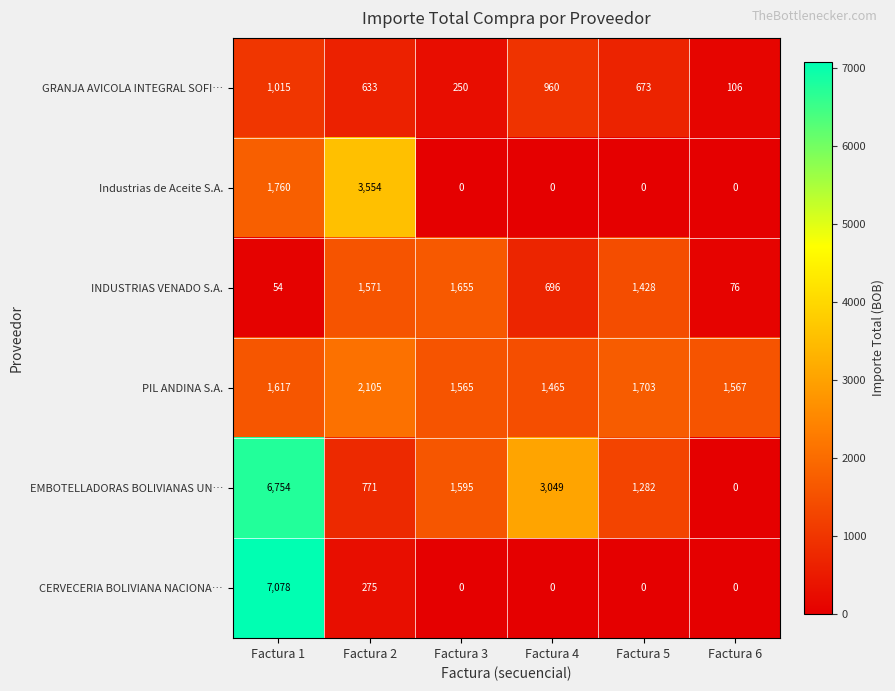

What is the difference between the maximum and minimum values in the EMBOTELLADORAS BOLIVIANAS UN… series?

6754